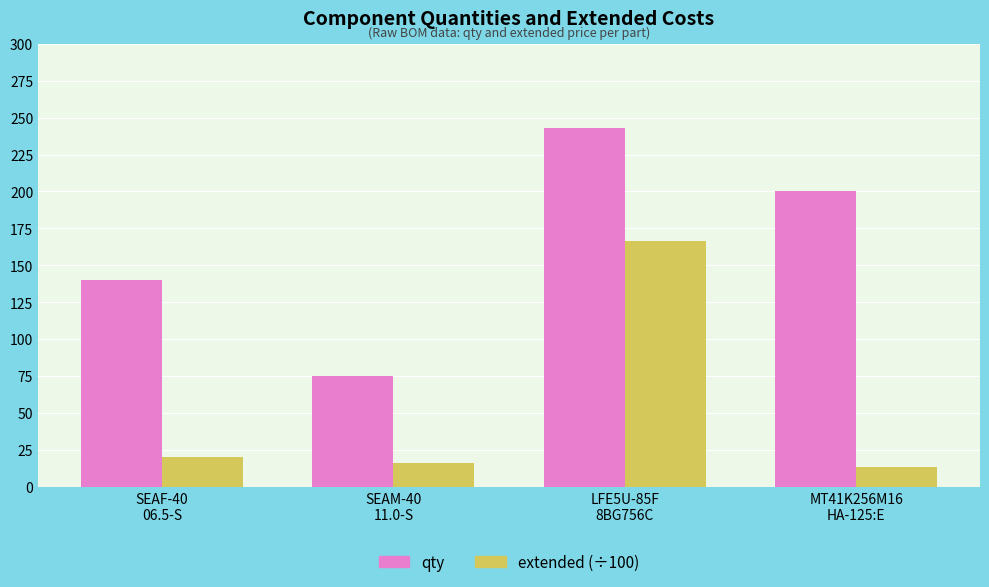

What value does the extended (÷100) series have at SEAF-40
06.5-S?

20.0